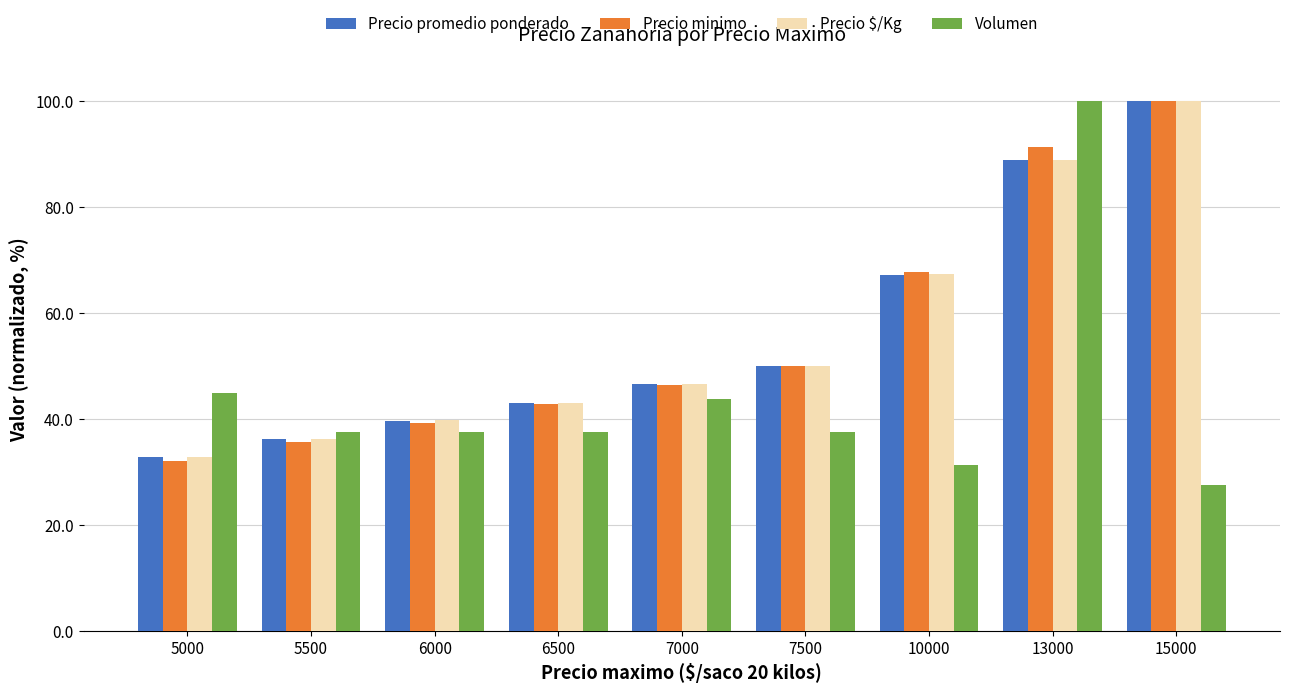

Between 5000 and 13000, which series saw the biggest shift?

Precio minimo